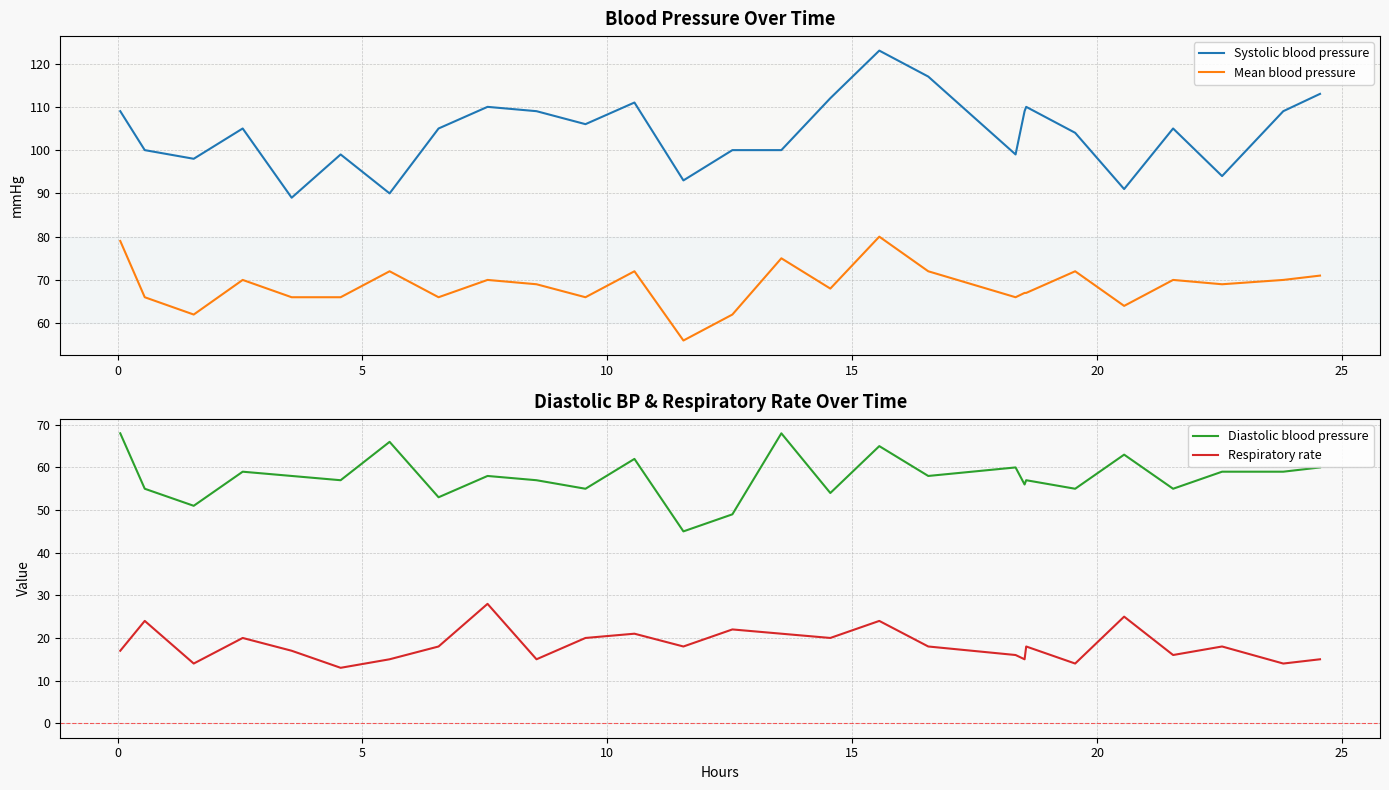

True or false: Mean blood pressure and Systolic blood pressure cross at least once.

False